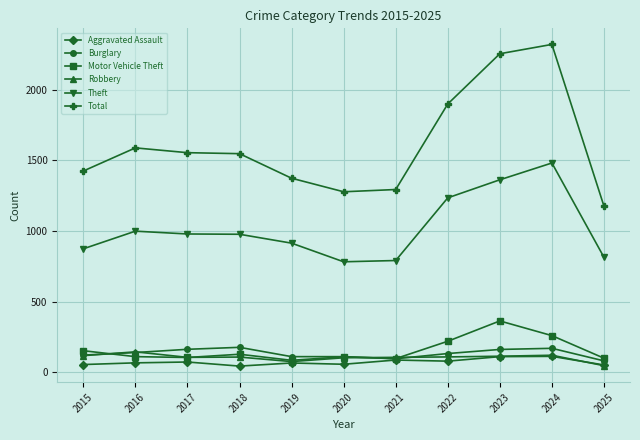

What is the sum of the Aggravated Assault values at 2016 and 2015?

120